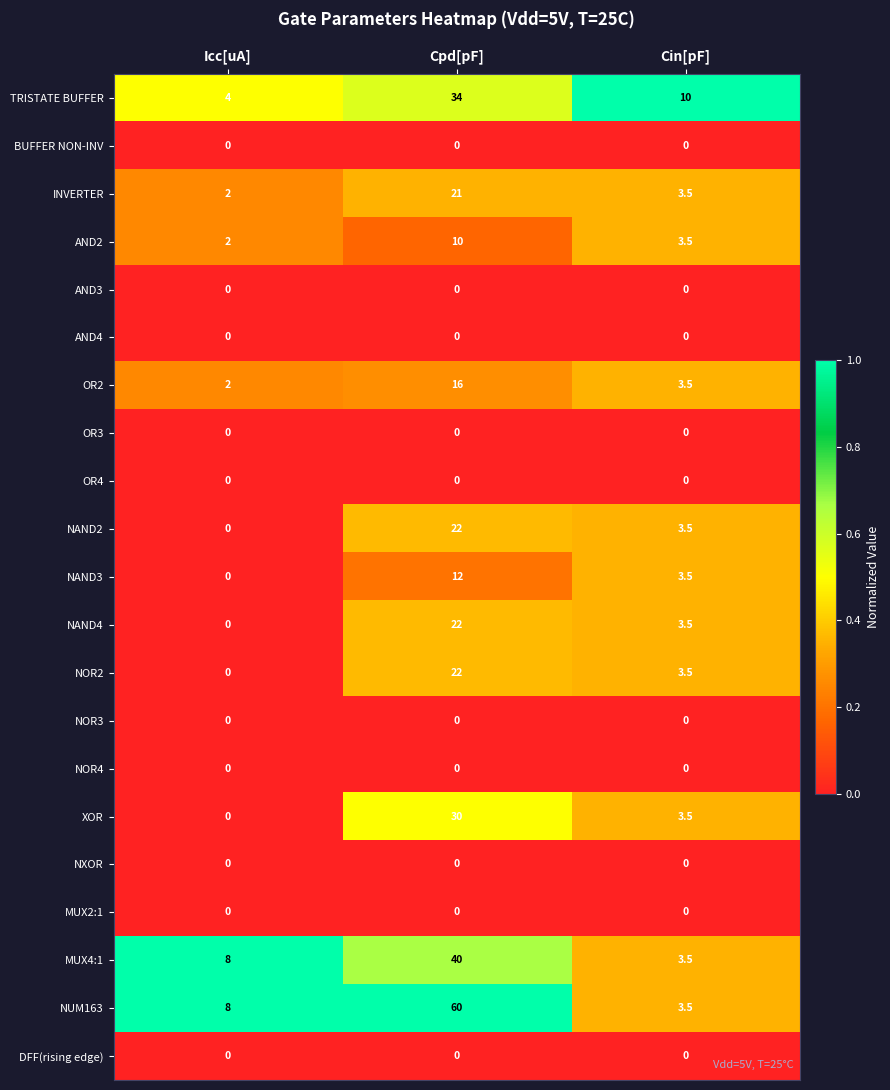

What is the sum of all NAND2 values?

25.5